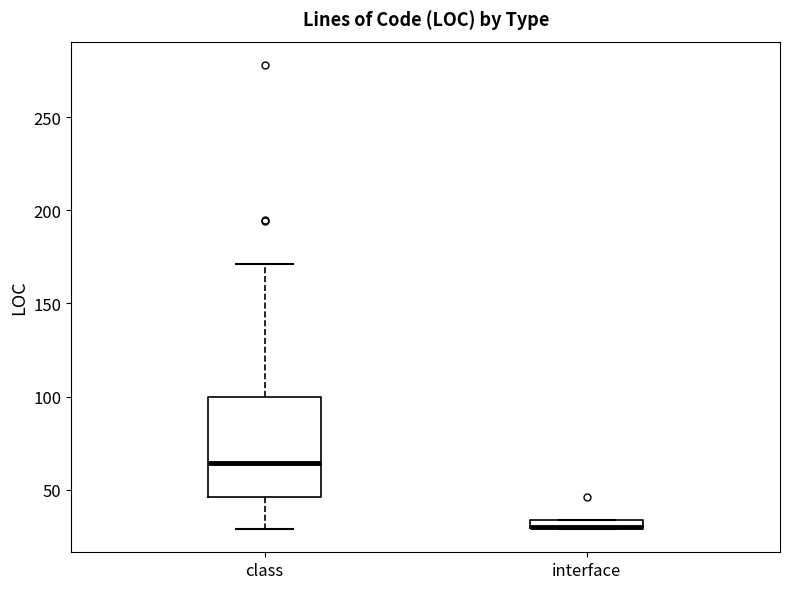

Comparing the boxes themselves (not the whiskers), which one is the tallest?

class